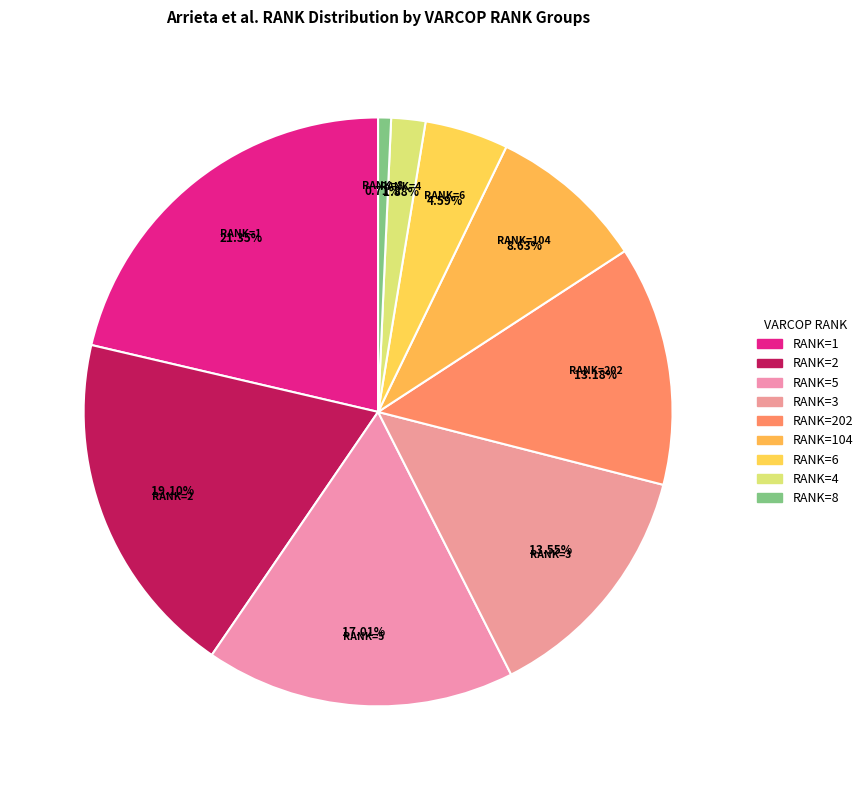

How many slices are in this pie chart?

9